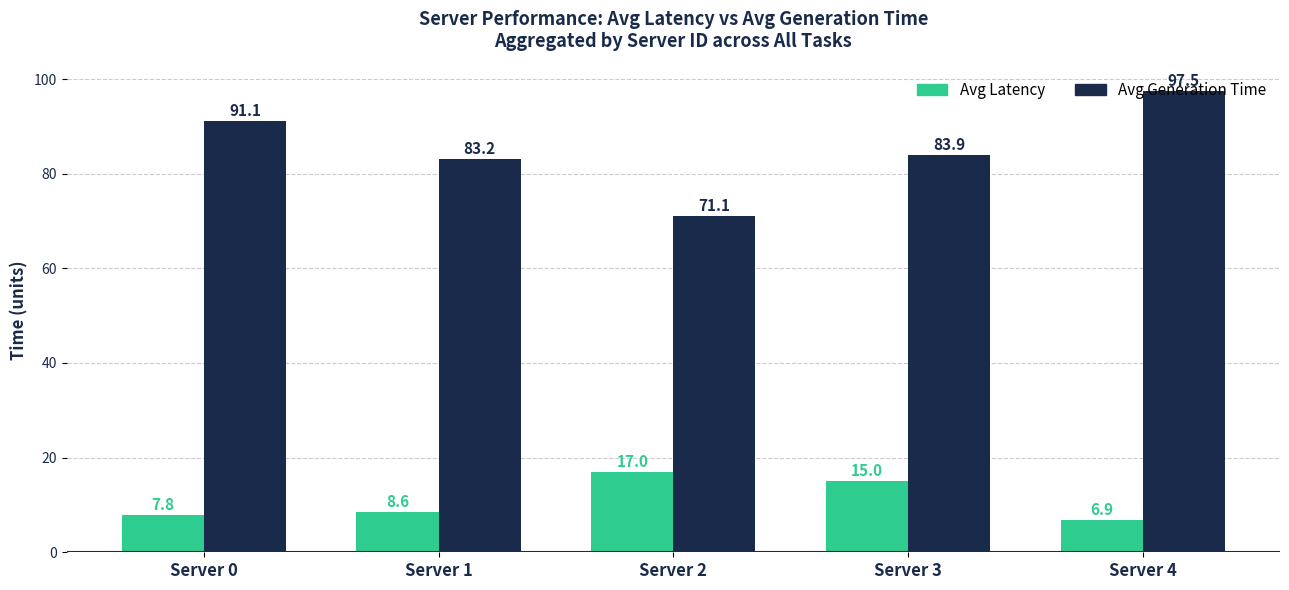

What is the minimum value shown in the chart?

6.9